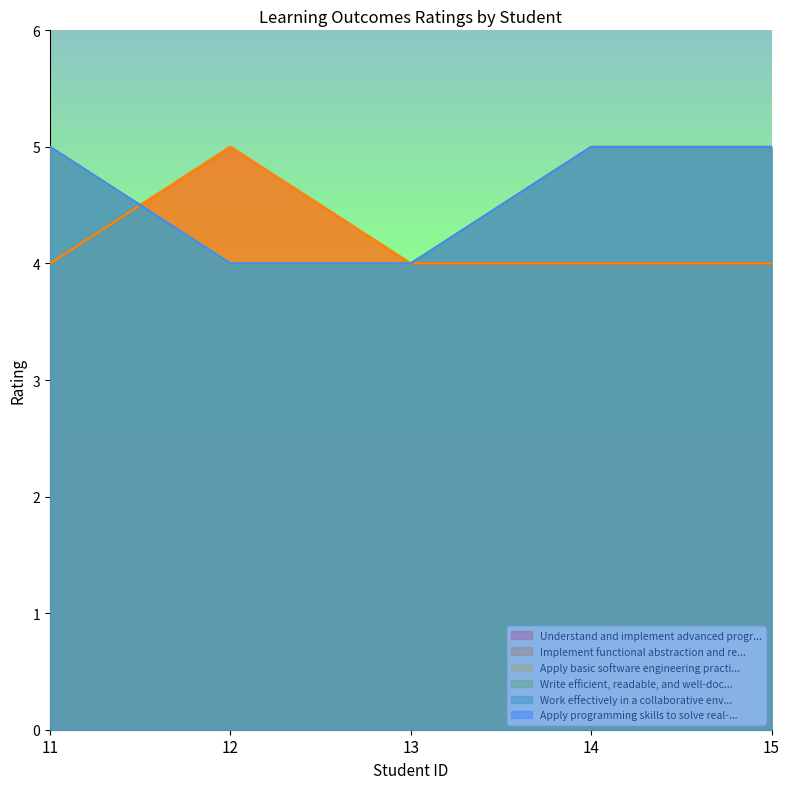

Reading left to right, what are all the values shown in this chart?

Understand and implement advanced progr...: 11=4	12=5	13=4	14=4	15=4
Implement functional abstraction and re...: 11=4	12=5	13=4	14=4	15=4
Apply basic software engineering practi...: 11=5	12=4	13=4	14=5	15=5
Write efficient, readable, and well-doc...: 11=5	12=4	13=4	14=5	15=5
Work effectively in a collaborative env...: 11=5	12=4	13=4	14=5	15=5
Apply programming skills to solve real-...: 11=5	12=4	13=4	14=5	15=5